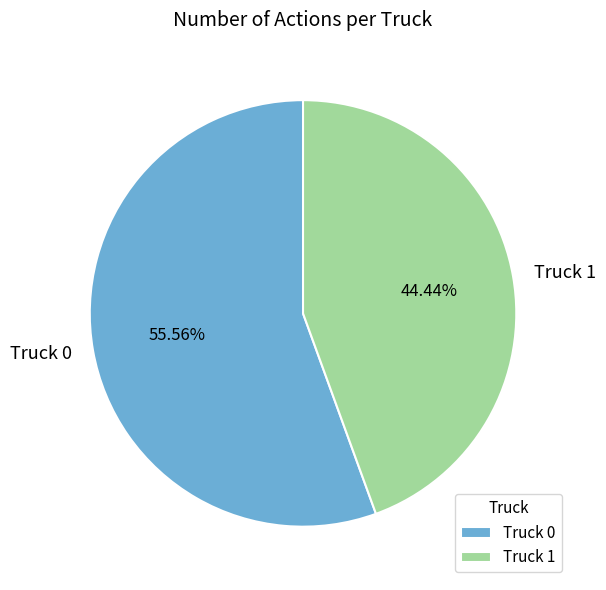

Which category has the biggest portion of the pie?

Truck 0